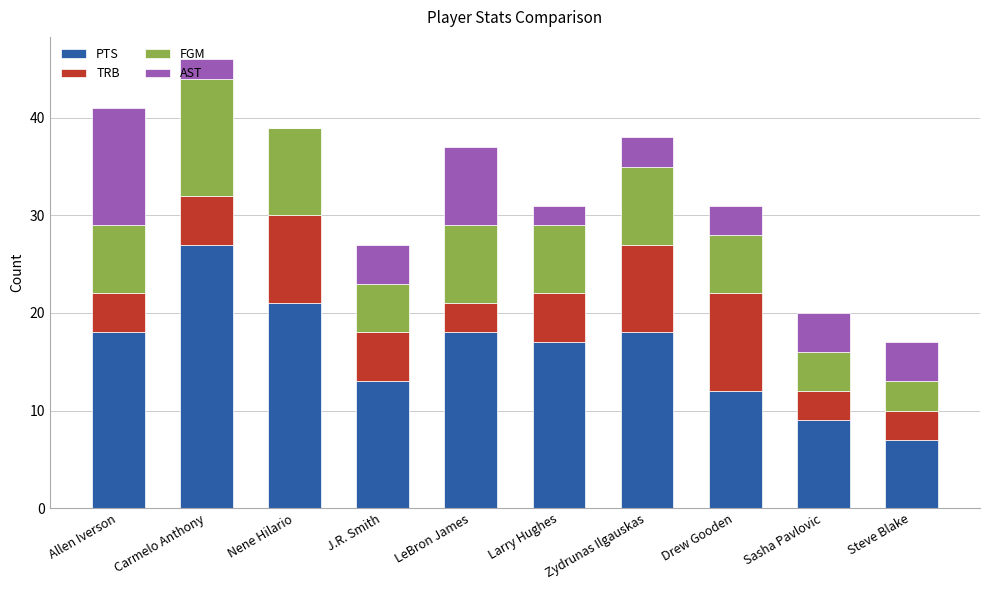

How many distinct data groups are displayed?

4